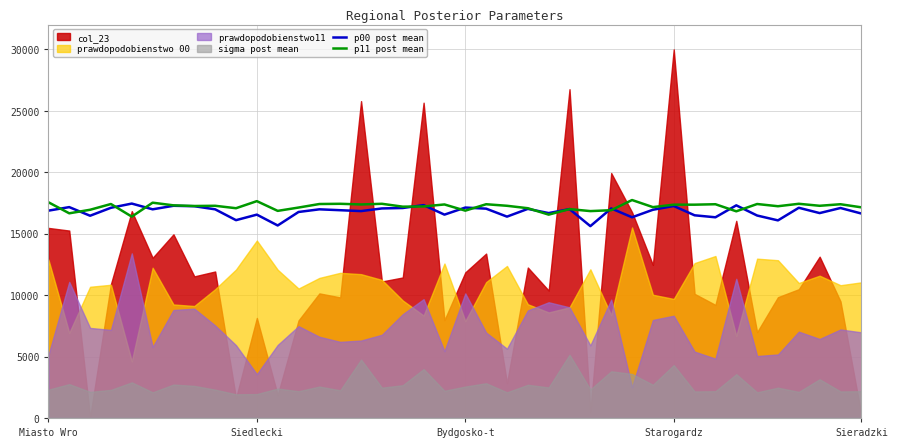

What is the lowest value of the p11 post mean series?

16386.6